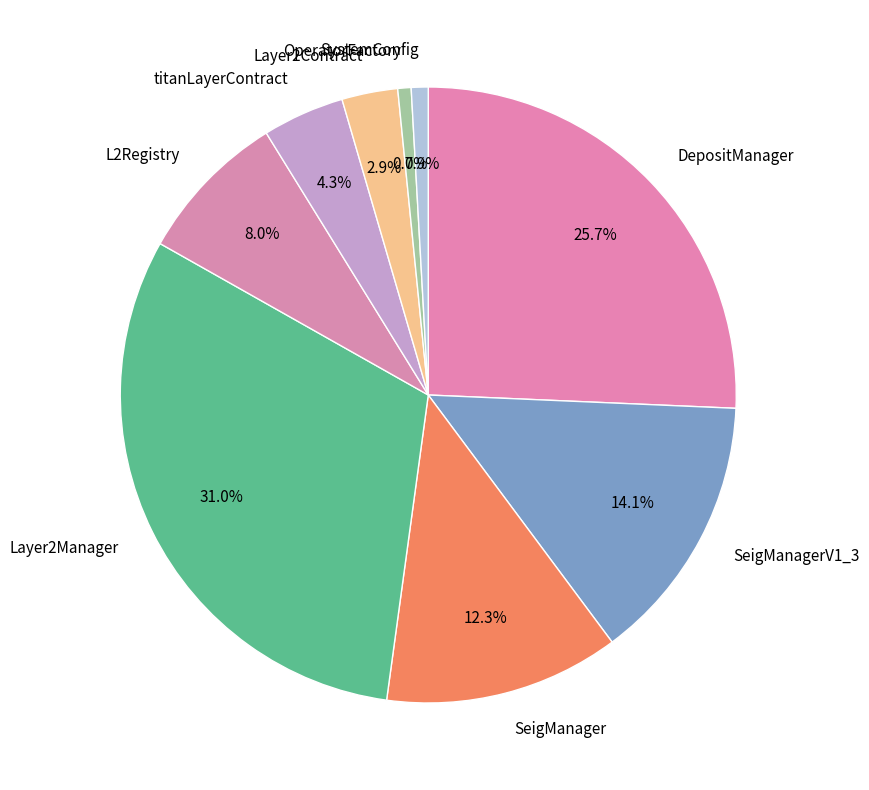

Does any single category account for the majority?

No